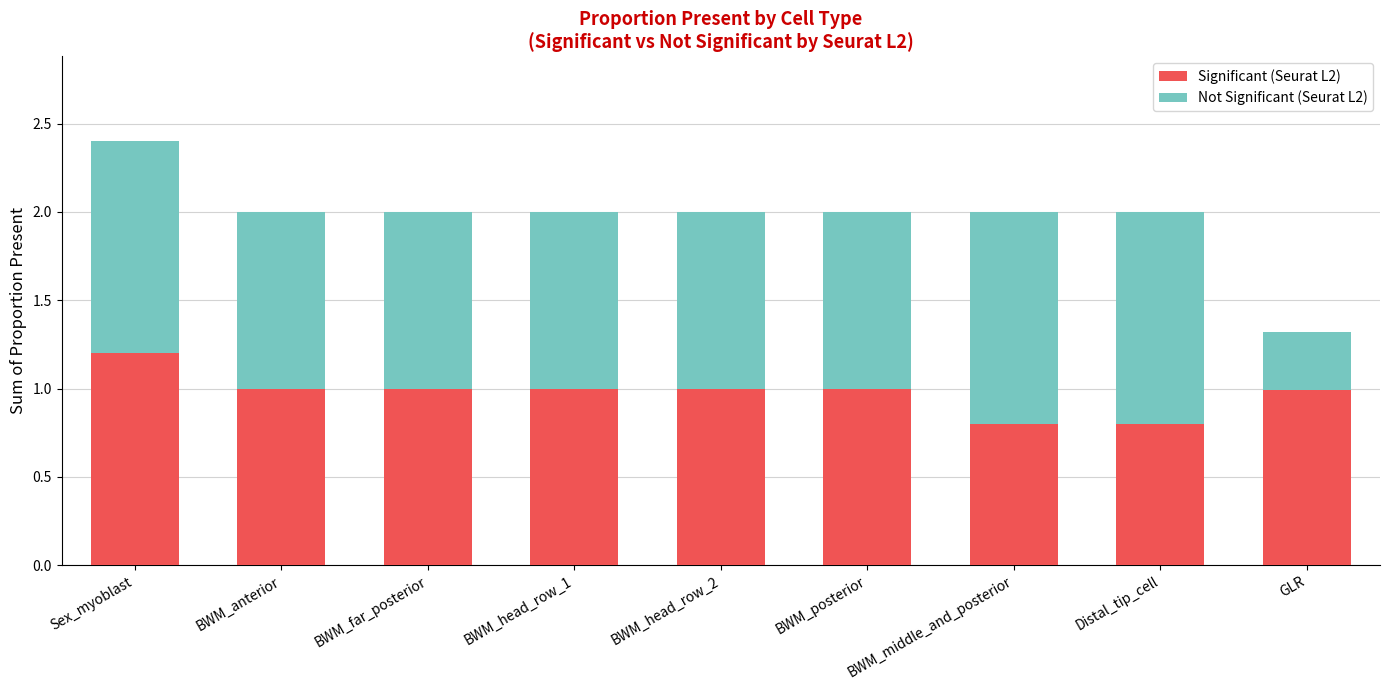

What is the highest value of the Significant (Seurat L2) series?

1.2